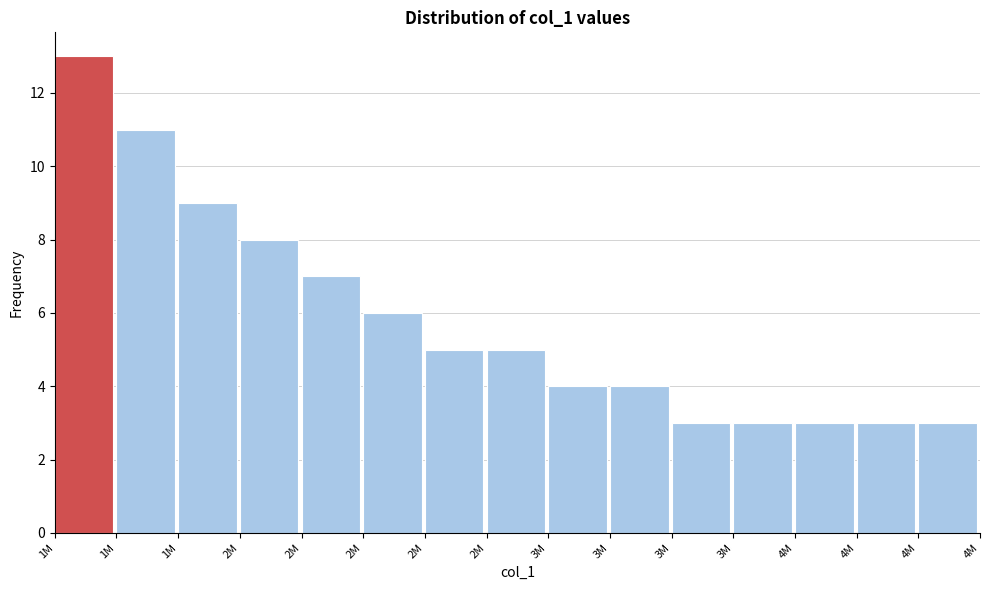

How many series are shown in this chart?

1